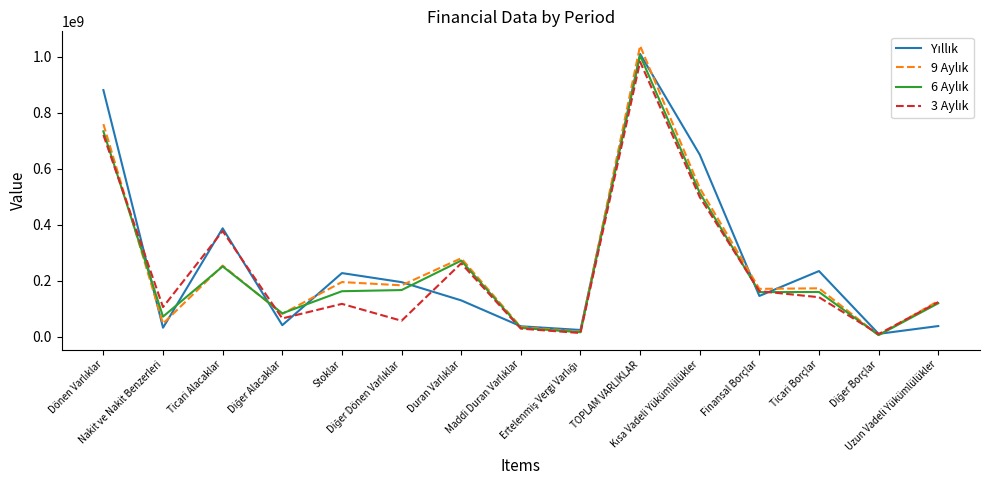

What is the maximum value shown in the chart?

1039240767